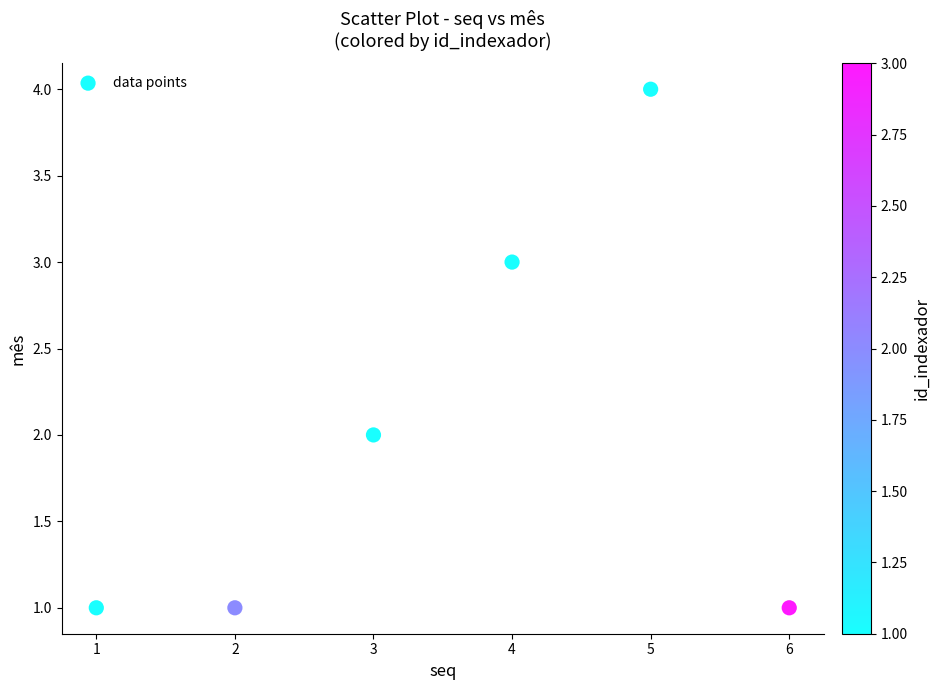

What is the average X value?

4